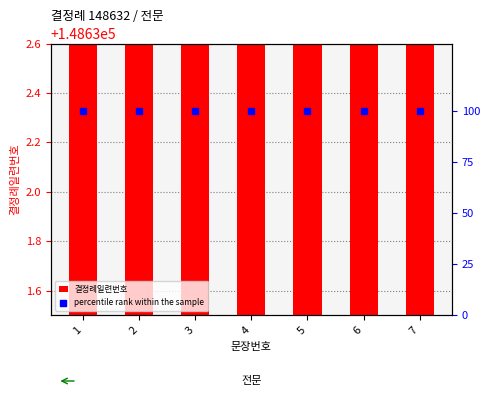

Which series has the largest Y range (max minus min)?

결정례일련번호